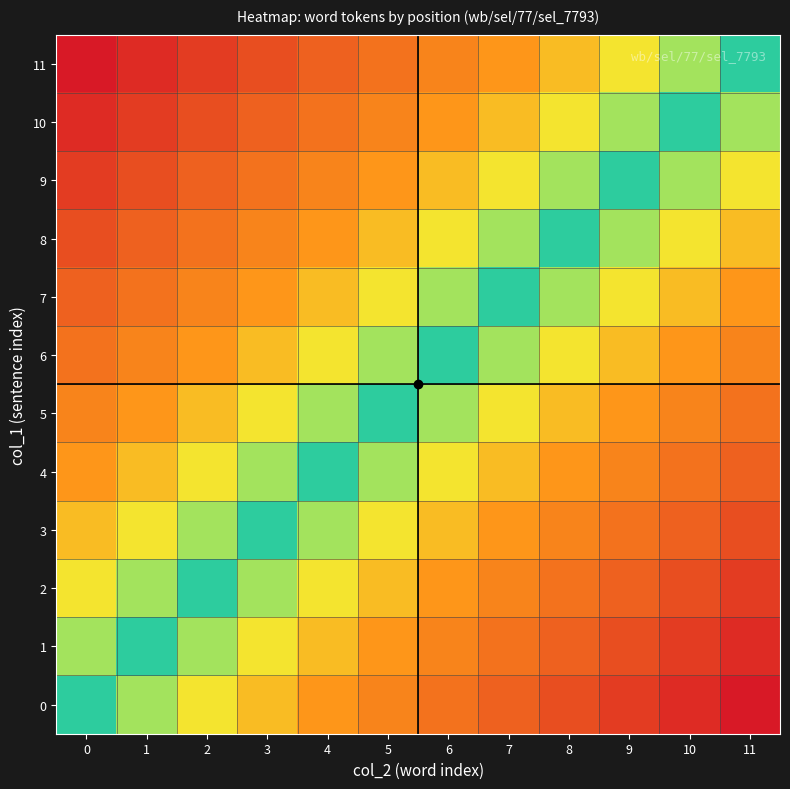

Which label corresponds to the largest value in the chart?

11